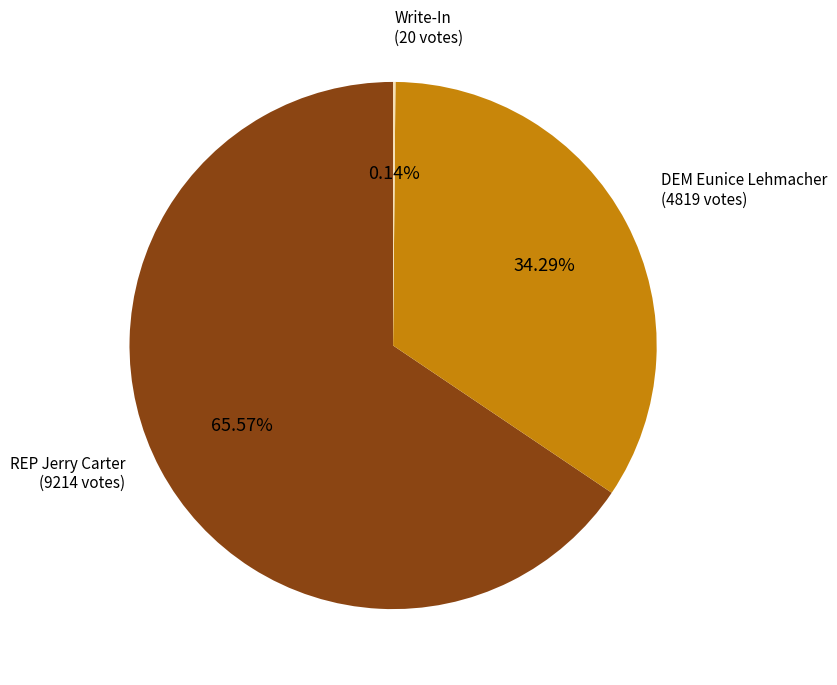

Is there a majority slice in this chart?

Yes